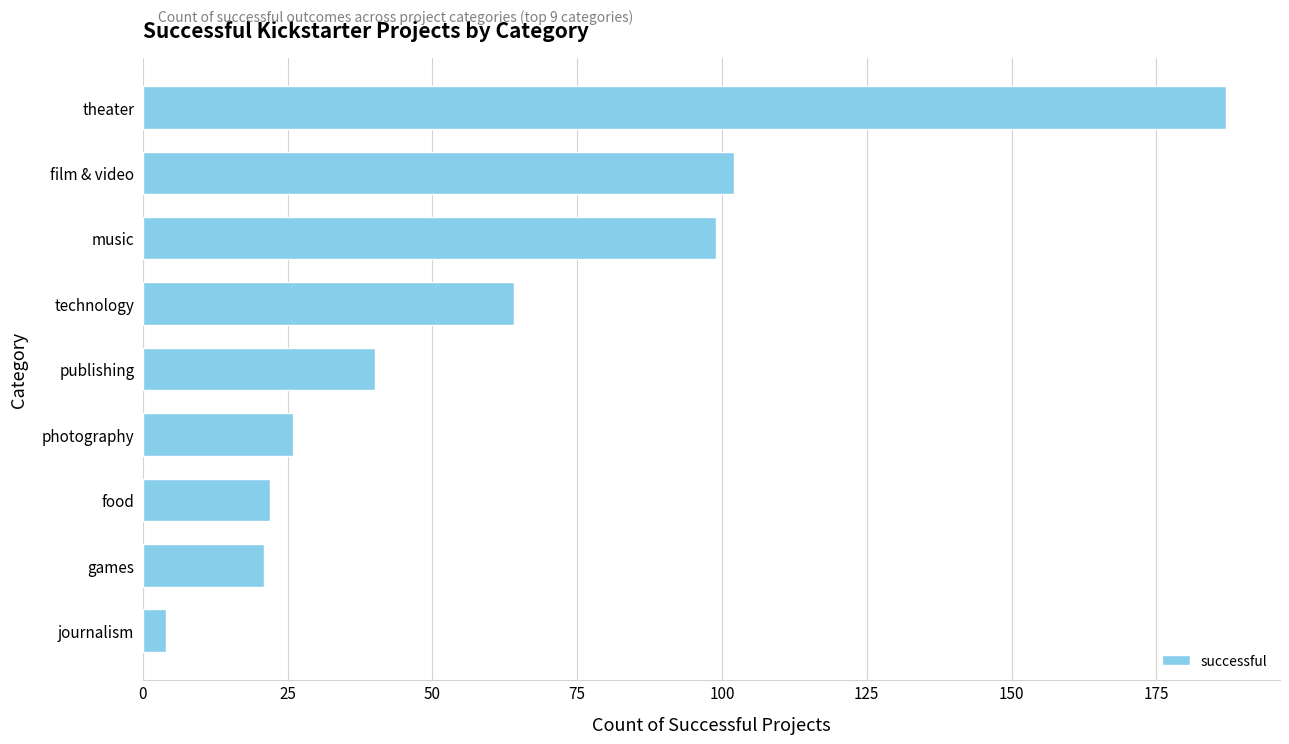

The chart shows a value of 22 at food. True or false?

True